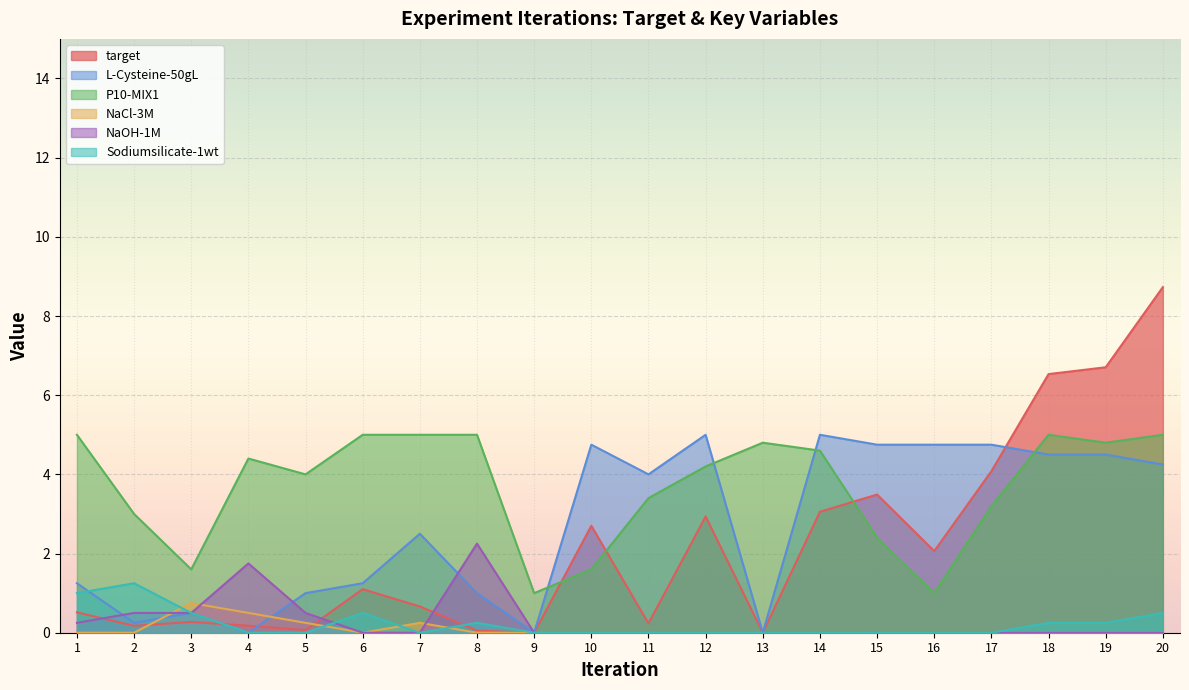

What is the average value of the NaOH-1M series?

0.3